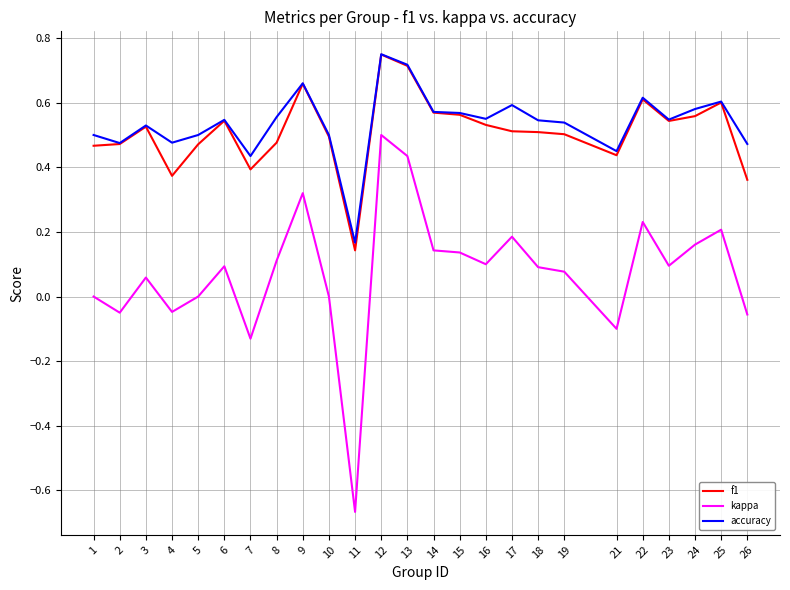

Is it true that kappa equals -0.1 at 21?

True